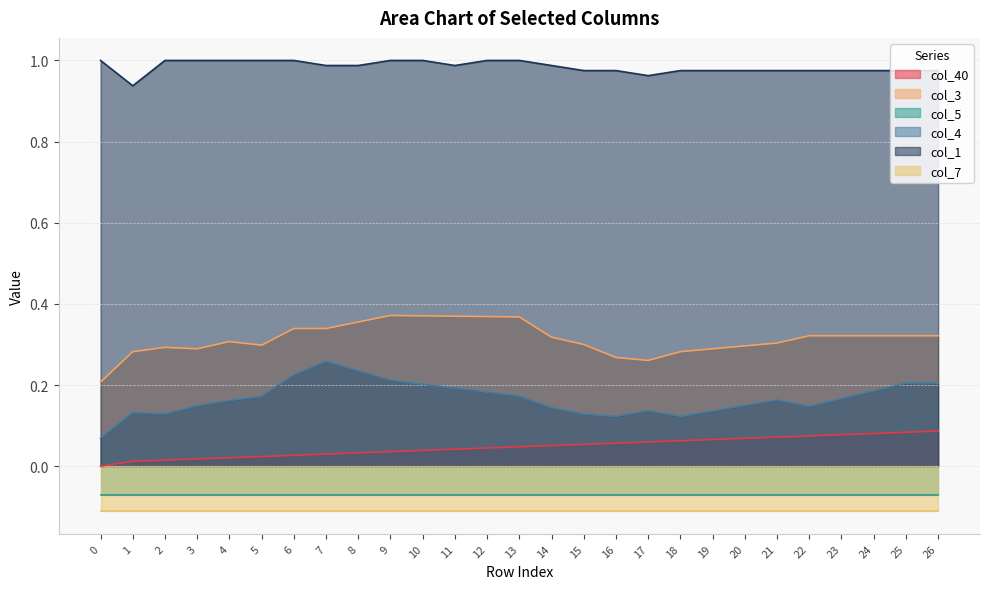

True or false: col_3 has more than 1 points higher than both neighbors.

True